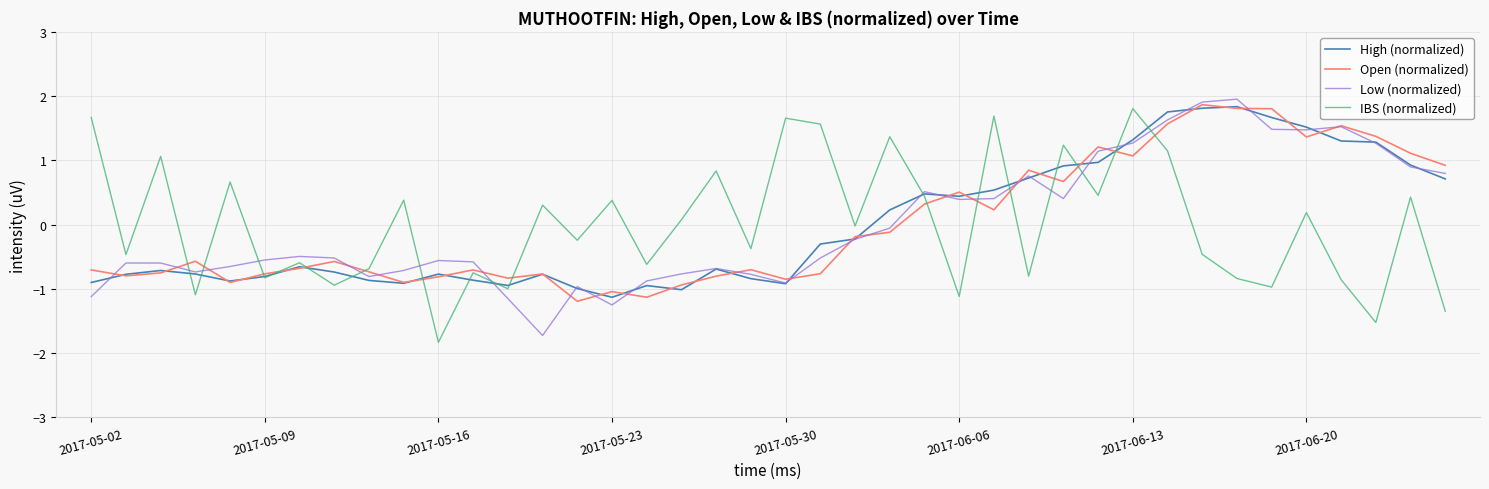

Does the chart have visible grid lines?

Yes